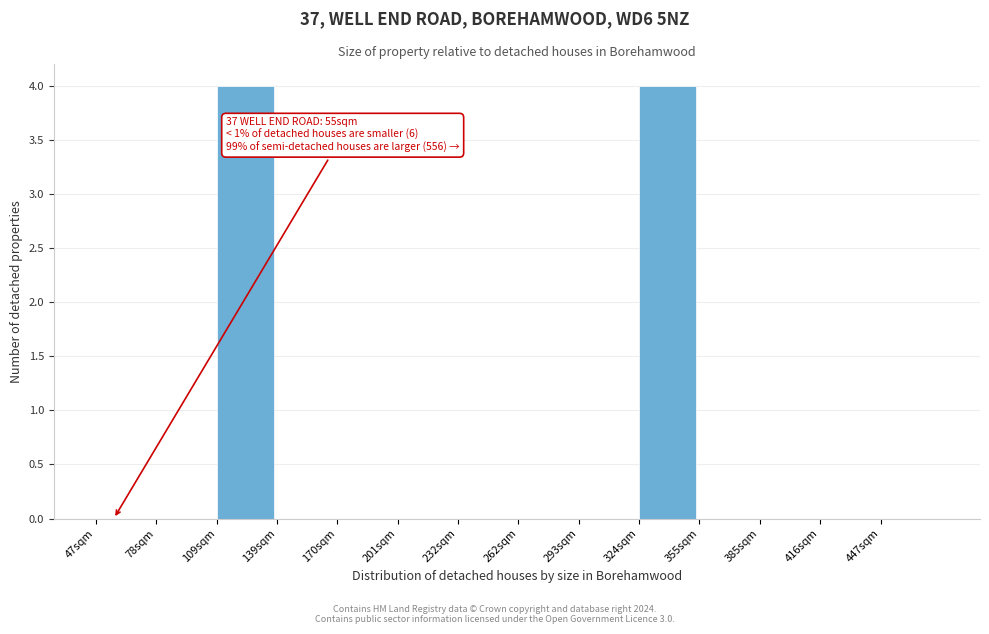

Reading right to left, what are all the values shown in this chart?

447sqm=0	416sqm=0	385sqm=0	355sqm=0	324sqm=4	293sqm=0	262sqm=0	232sqm=0	201sqm=0	170sqm=0	139sqm=0	109sqm=4	78sqm=0	47sqm=0